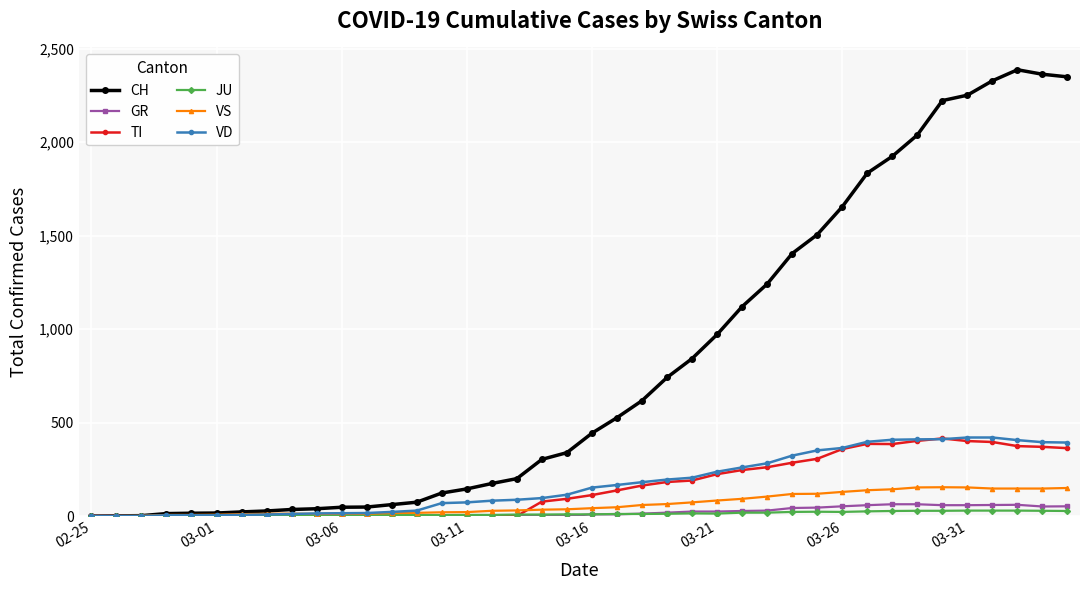

At how many categories does at least one series exceed 1268?

12